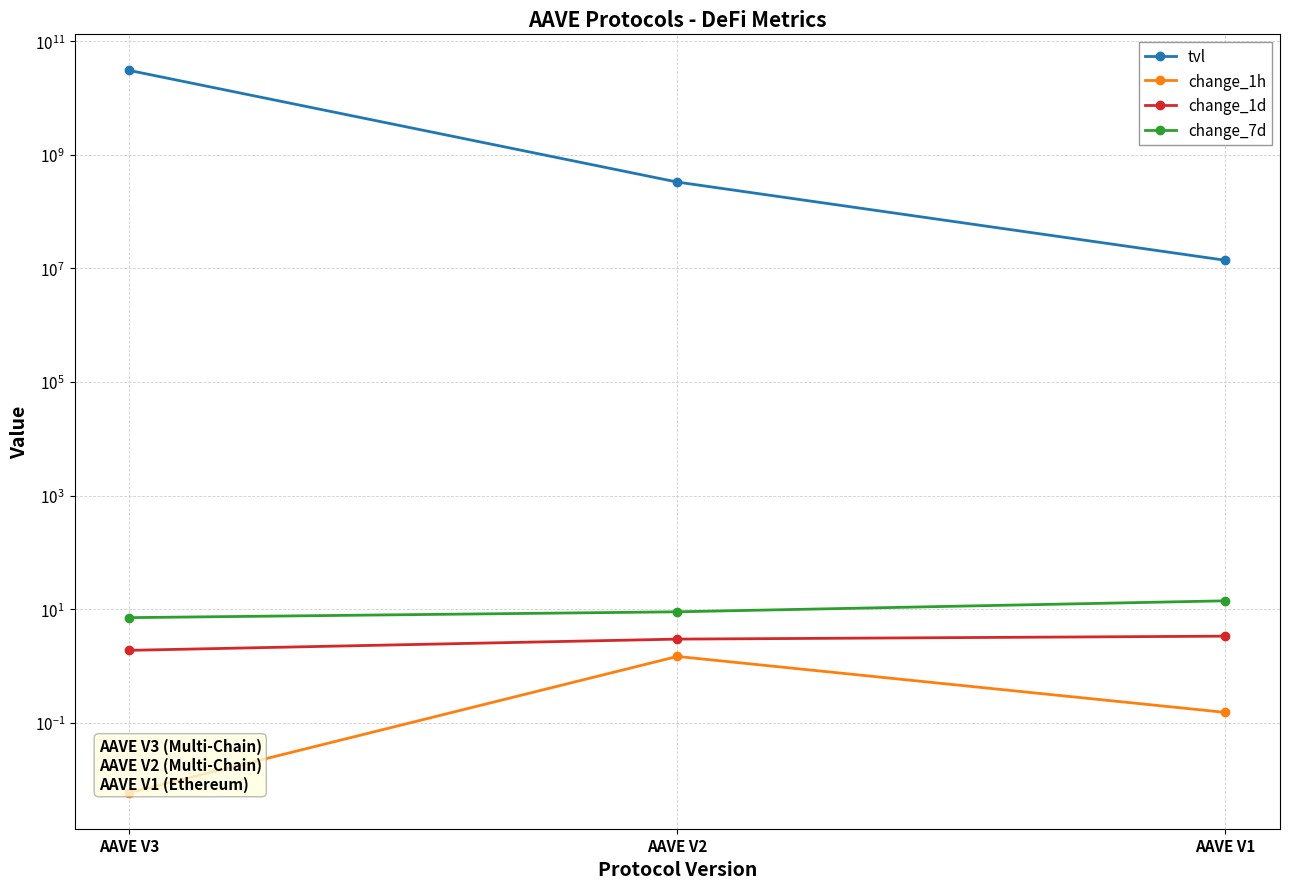

Where is change_1h nearest to the value 0?

AAVE V3